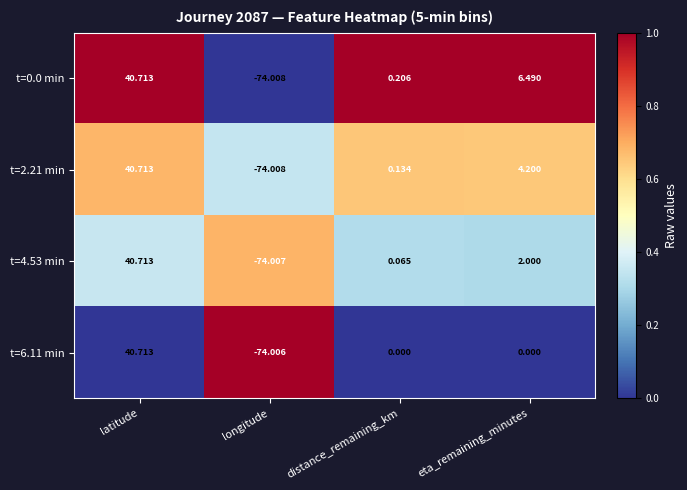

At which label does t=4.53 min reach its peak?

latitude